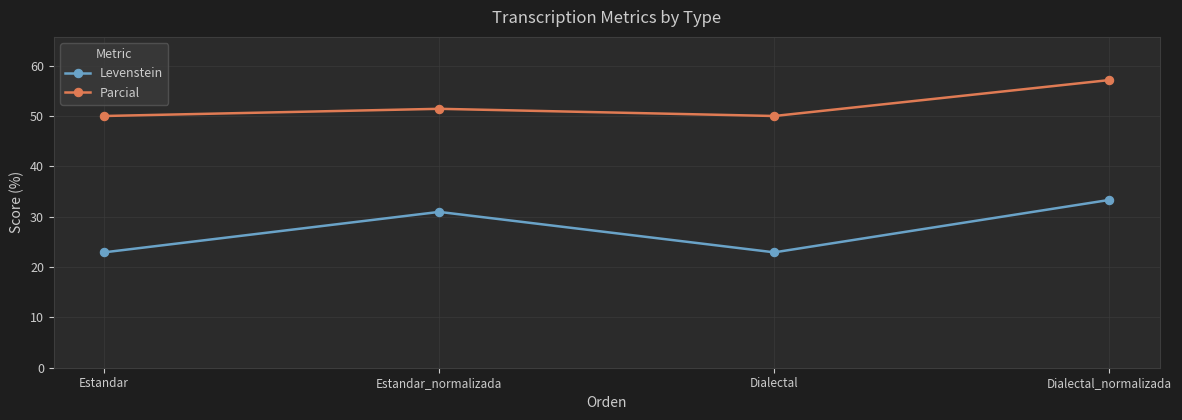

Reading left to right, extract all data points from this chart.

Levenstein: Estandar=22.9	Estandar_normalizada=31.0	Dialectal=22.9	Dialectal_normalizada=33.3
Parcial: Estandar=50.0	Estandar_normalizada=51.4	Dialectal=50.0	Dialectal_normalizada=57.1